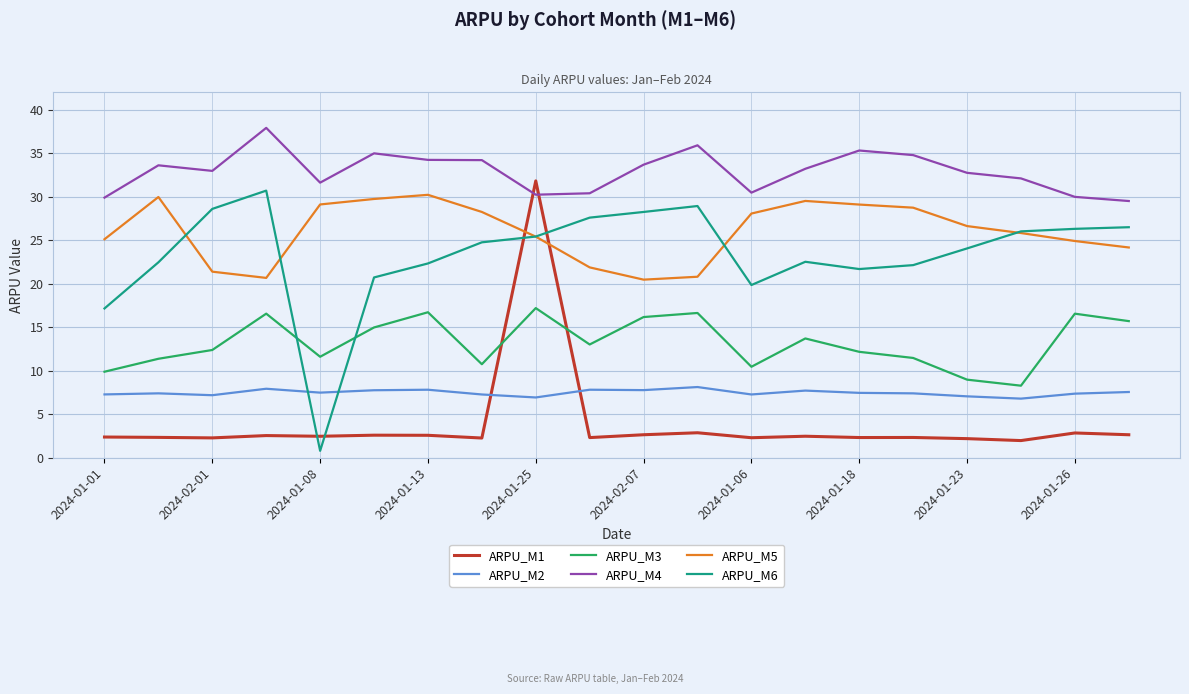

True or false: ARPU_M5 and ARPU_M2 intersect in this chart.

False